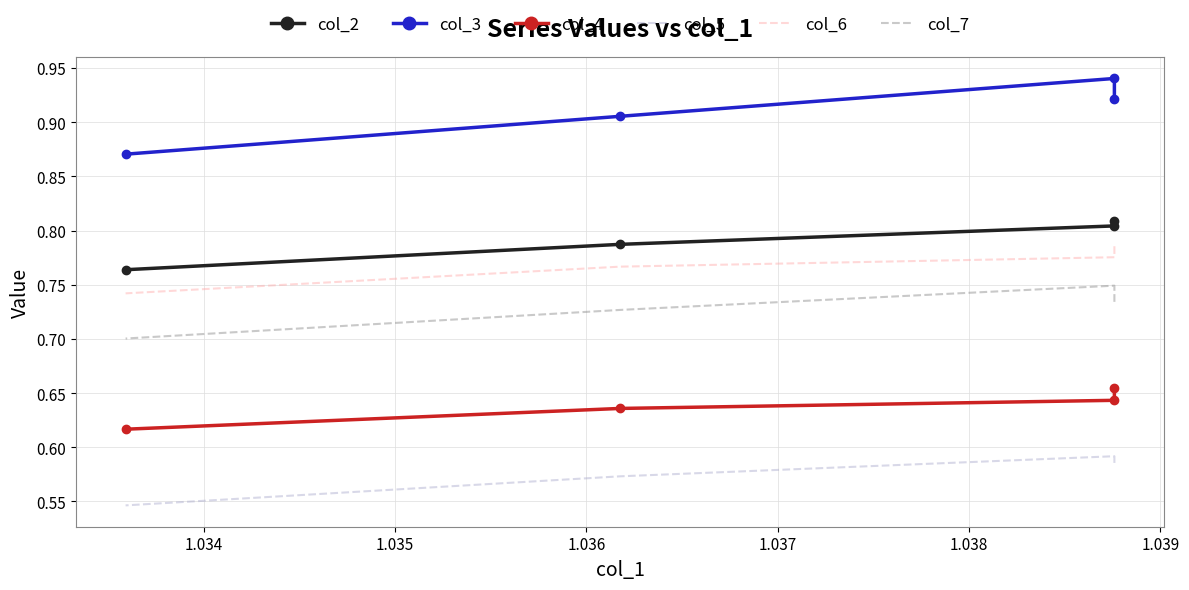

True or false: col_2 and col_3 cross at least once.

False